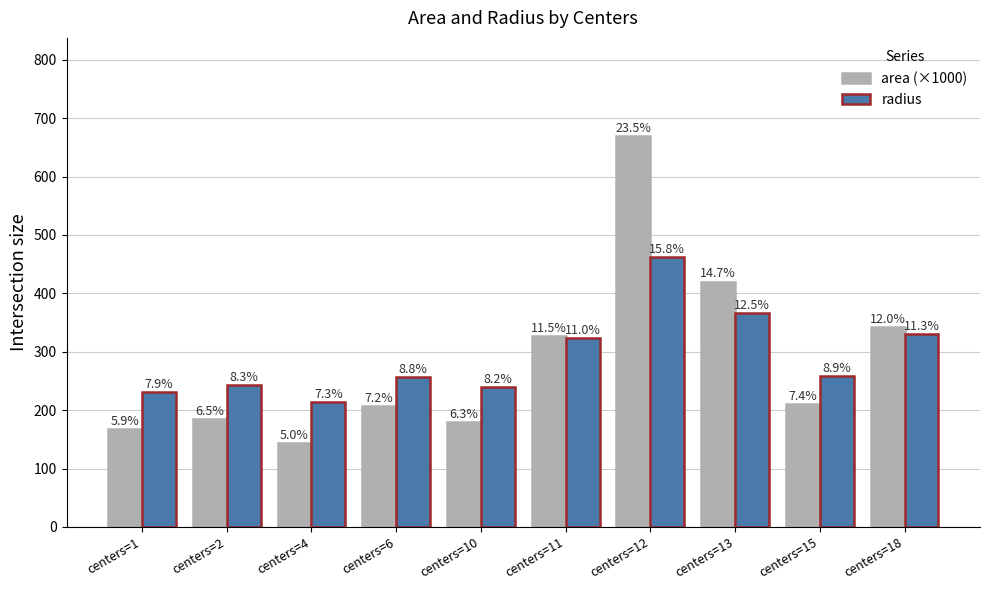

What are all the series names shown in the legend?

area (×1000), radius